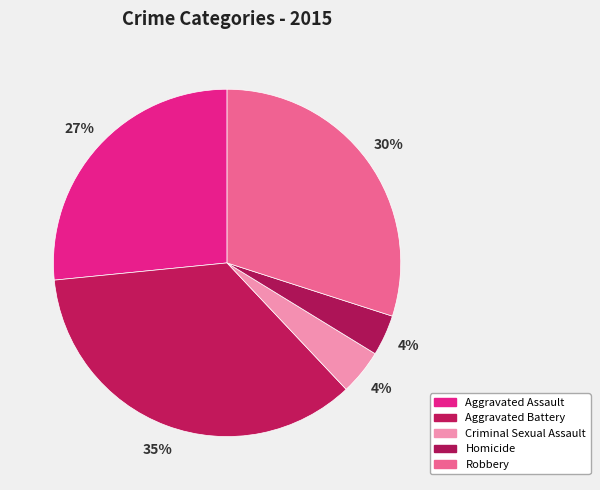

How many segments does this pie chart have?

5